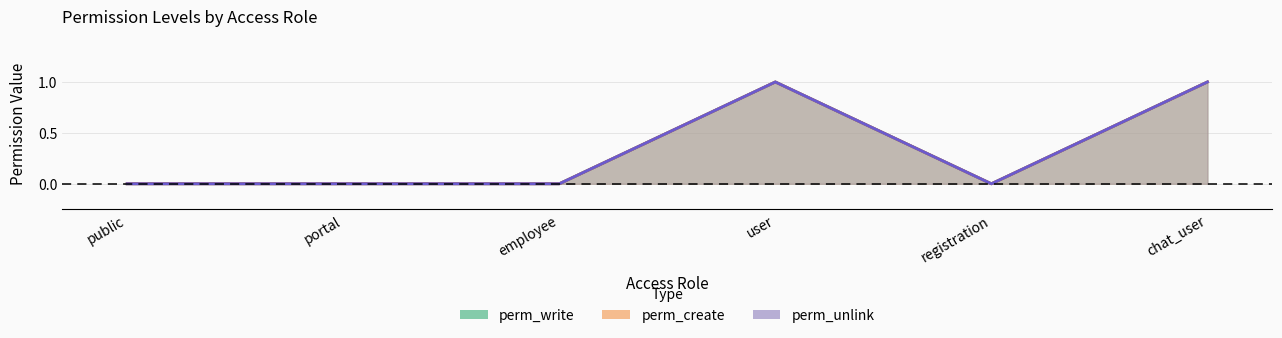

At which label does perm_unlink reach its peak?

user